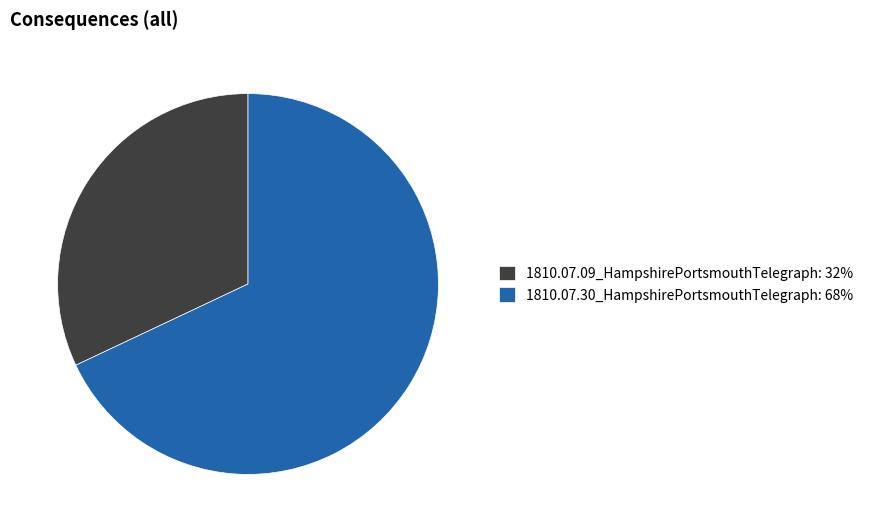

Is it true that 1810.07.09_HampshirePortsmouthTelegraph is 32% of the pie?

True